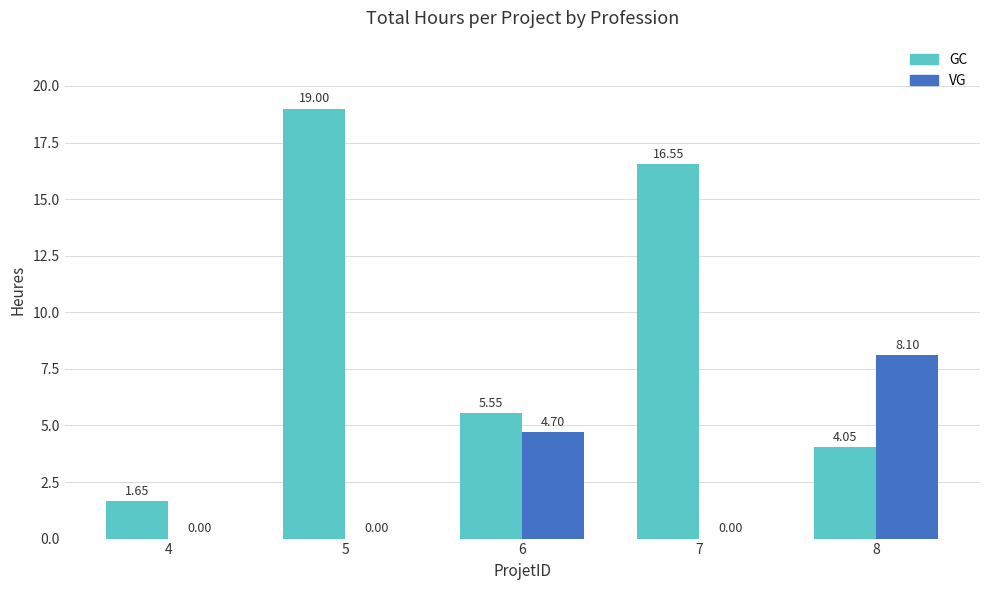

What is the maximum value for VG?

8.1